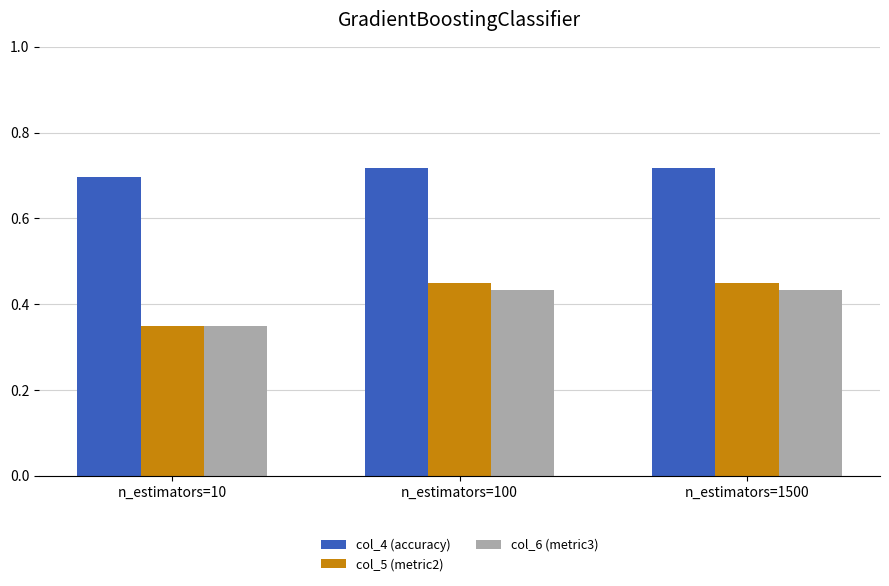

How many groups of bars are there?

3